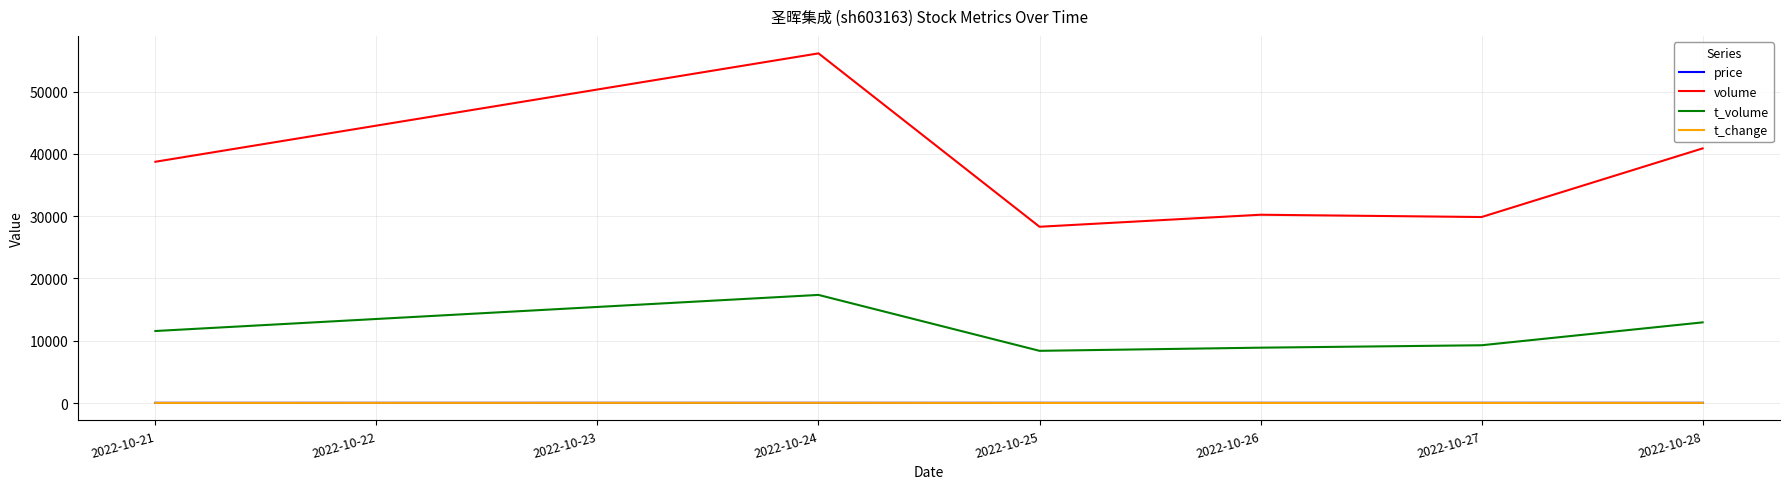

Which series changed the most between 2022-10-25 and 2022-10-28?

volume